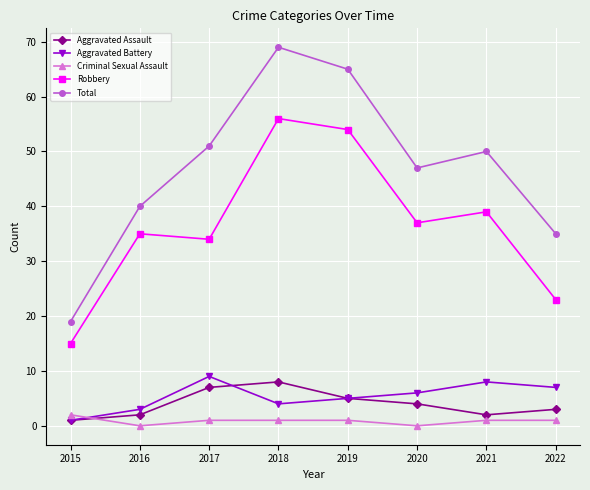

Rank the series by their maximum value, from highest to lowest.

Total, Robbery, Aggravated Battery, Aggravated Assault, Criminal Sexual Assault